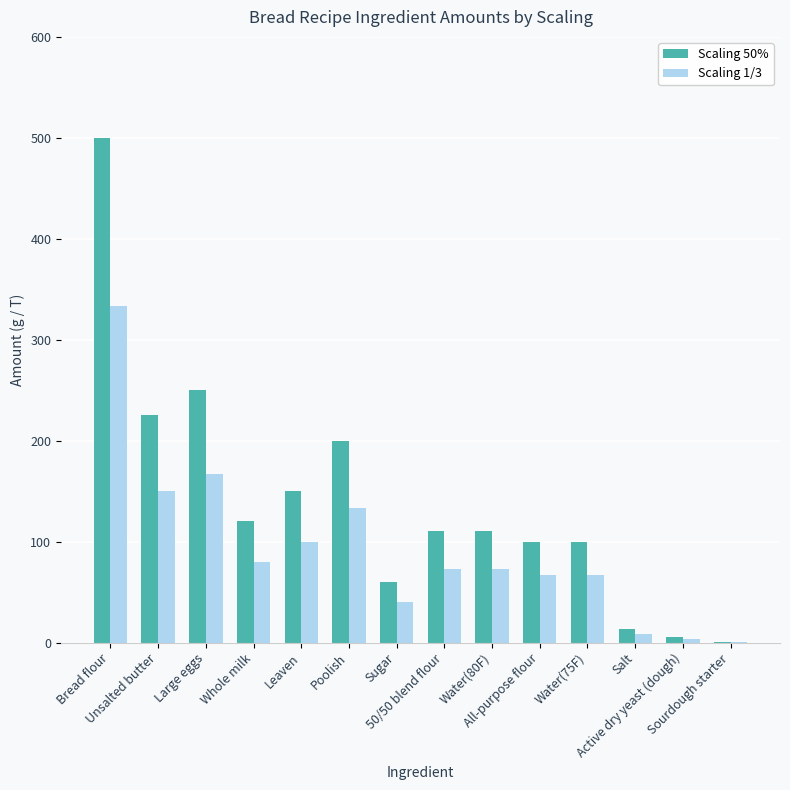

What is the maximum value shown in the chart?

500.0